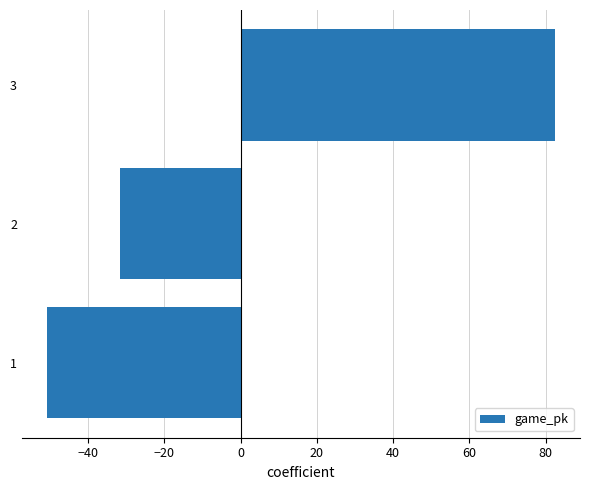

What is the difference between the second highest and minimum values?

19.0